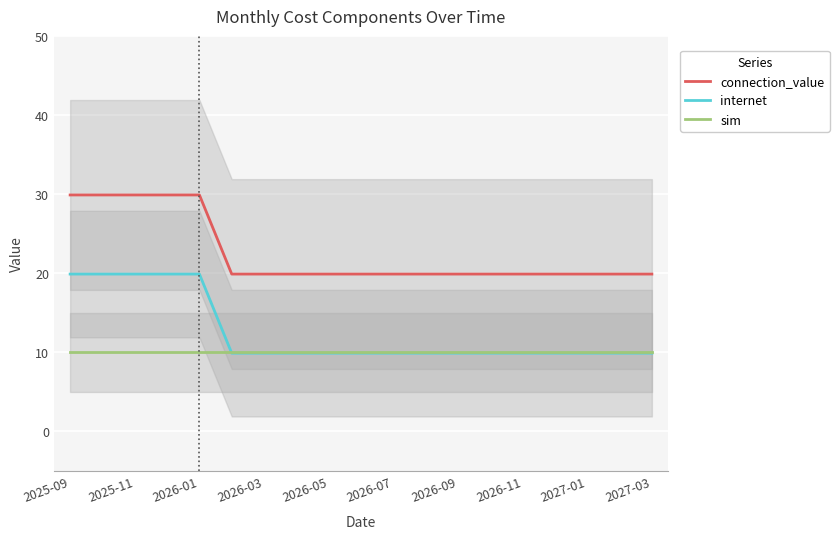

True or false: internet has a value of 9.9 at 2026-07.

True